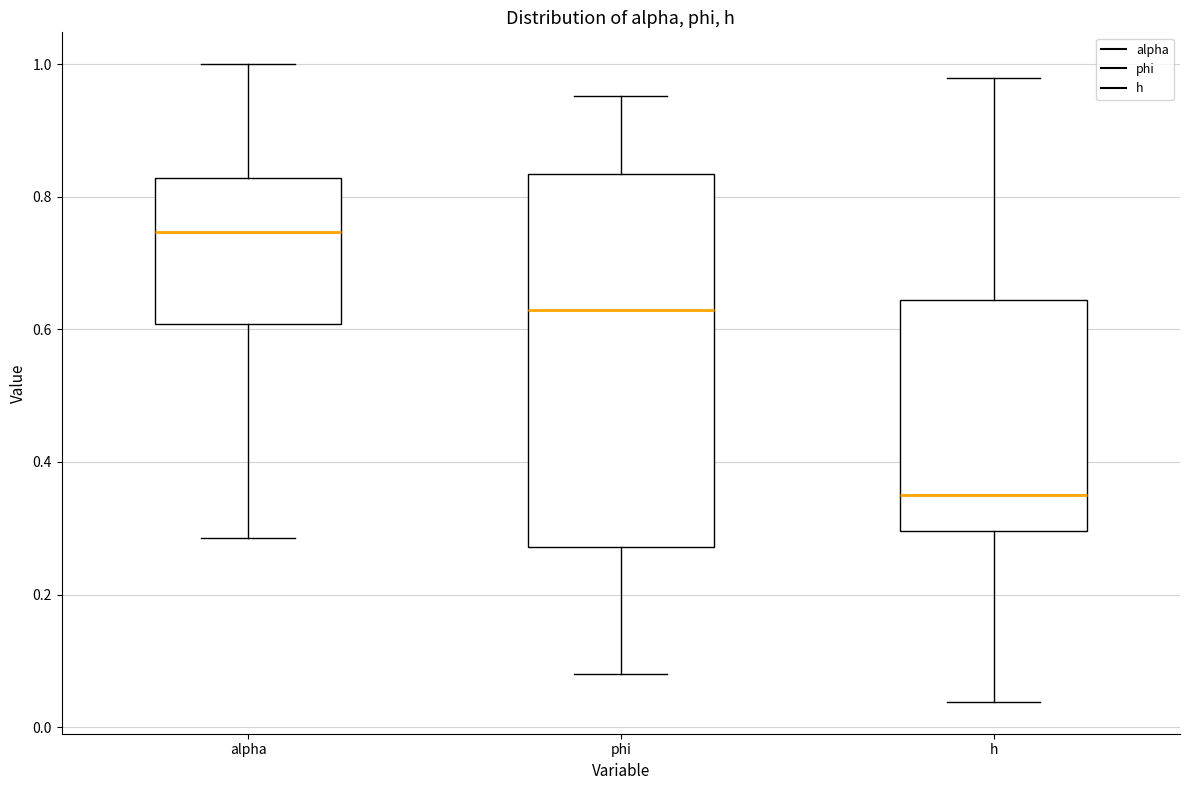

Which box's median line is the highest?

alpha